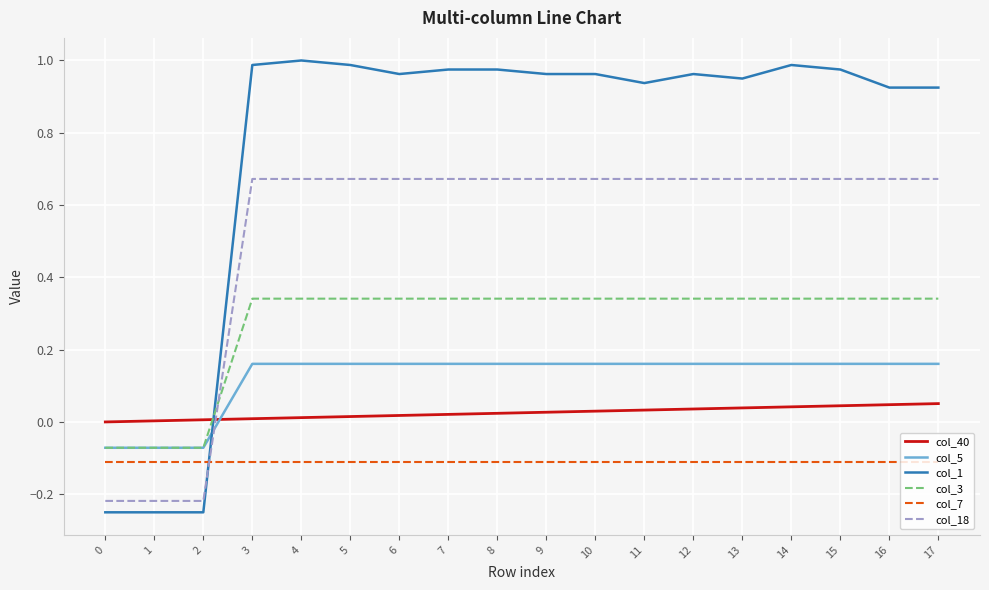

At which category does the chart reach its peak across all series?

4